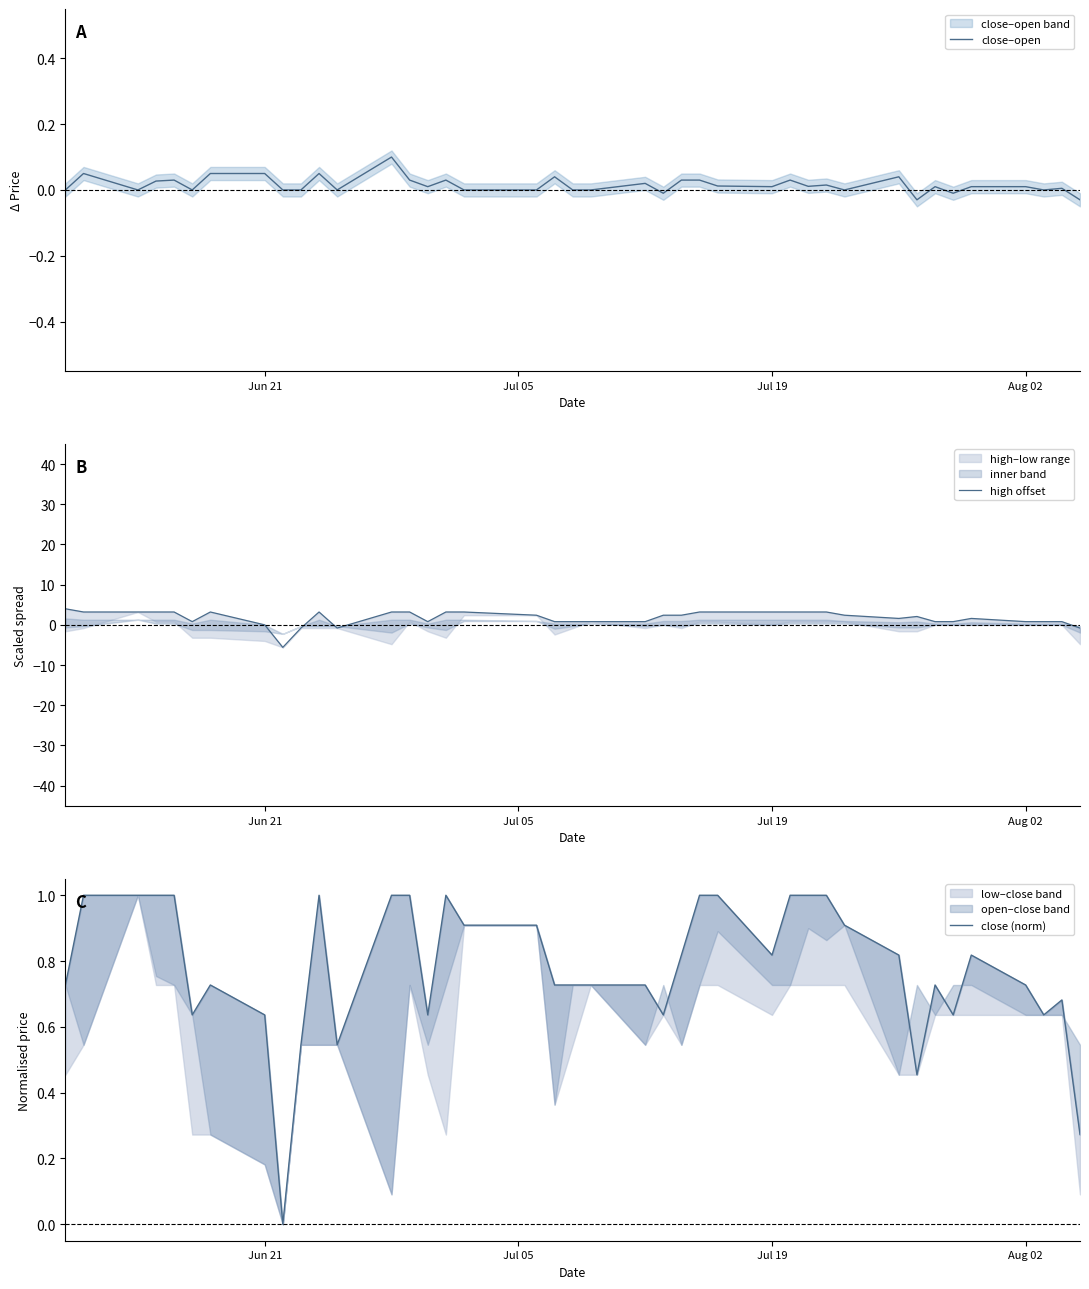

Which series ends up on top after the final intersection of high offset and close (norm)?

close (norm)